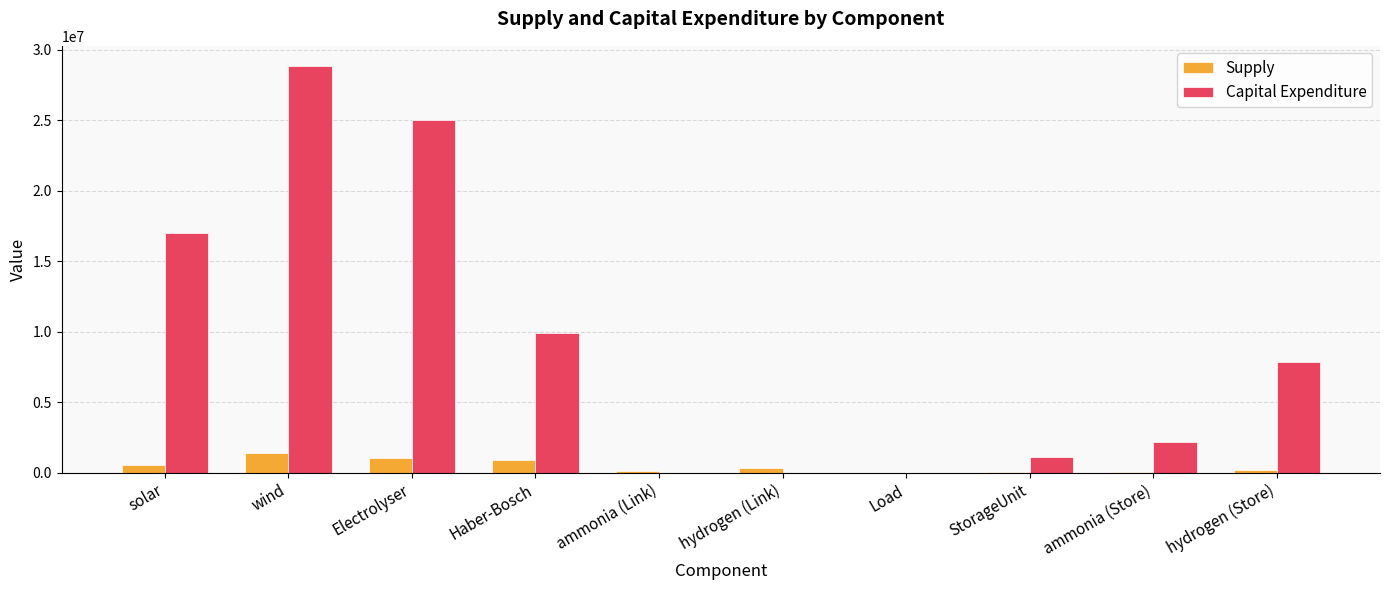

What is the total value across all series at wind?

30243818.9